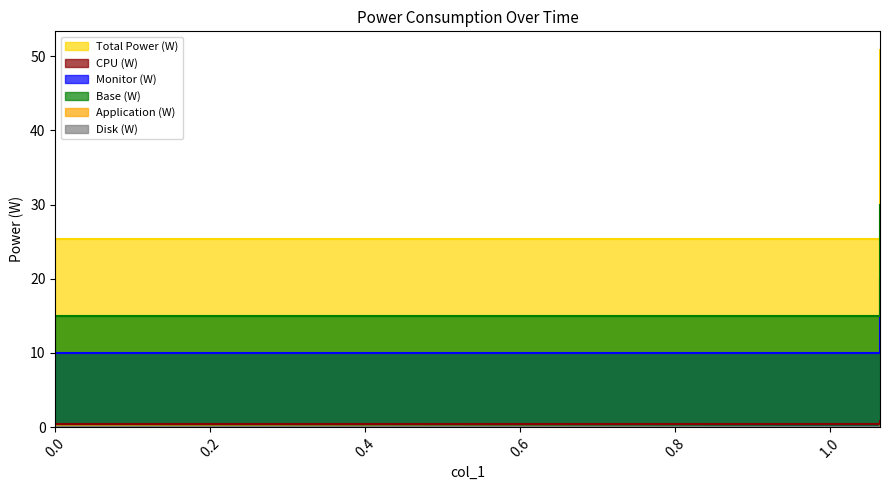

What is the sum of all CPU (W) values?

101.6